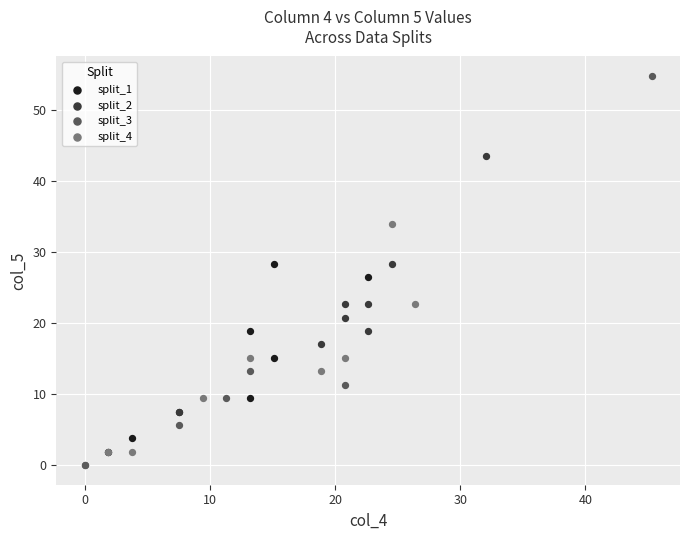

Which series reaches the minimum Y coordinate?

split_3